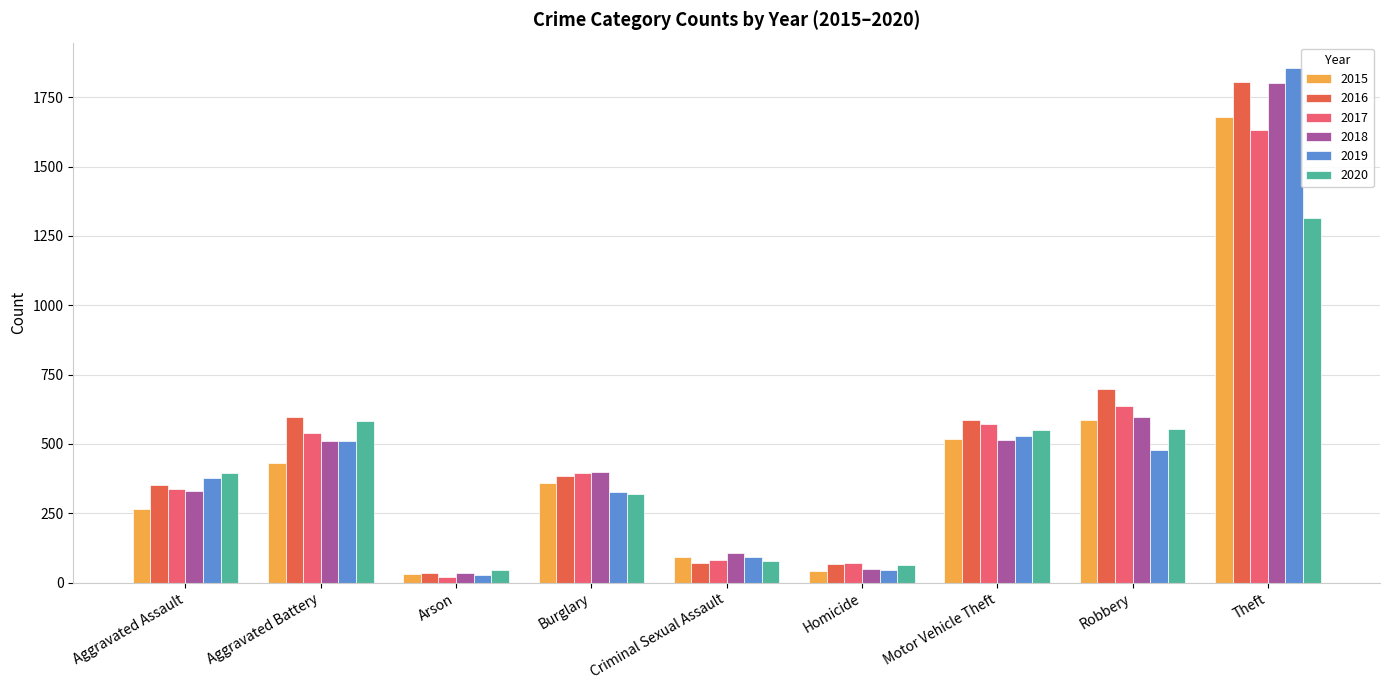

What is the difference between the 2015 values at Homicide and Aggravated Assault?

224